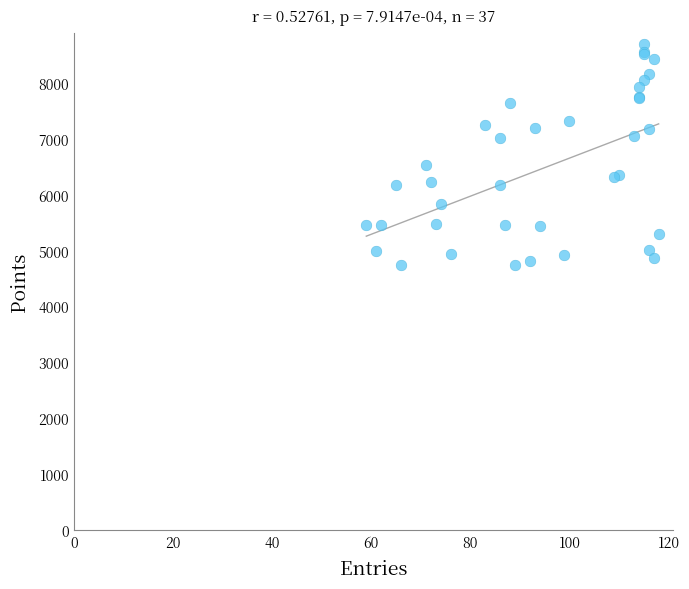

What Y value in the scatter plot is closest to 6722?

6528